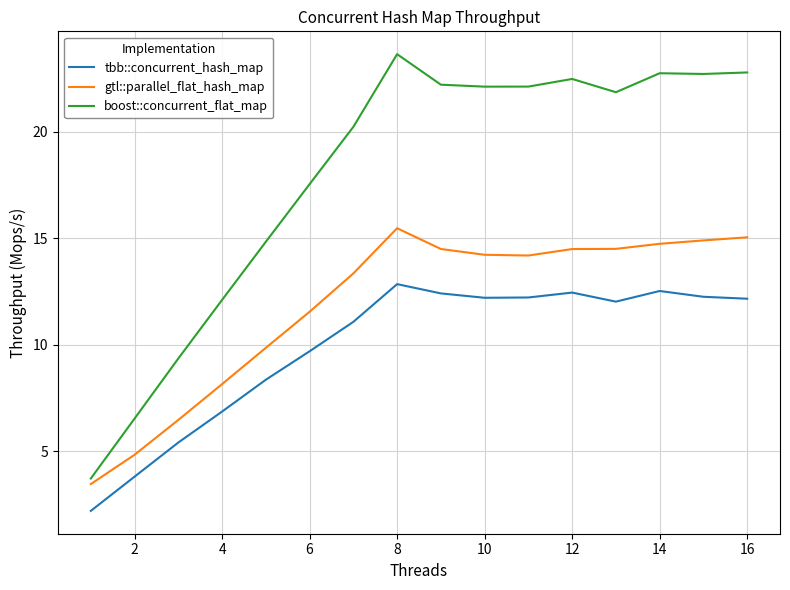

What is the difference between the second highest and second lowest values in the gtl::parallel_flat_hash_map series?

10.2